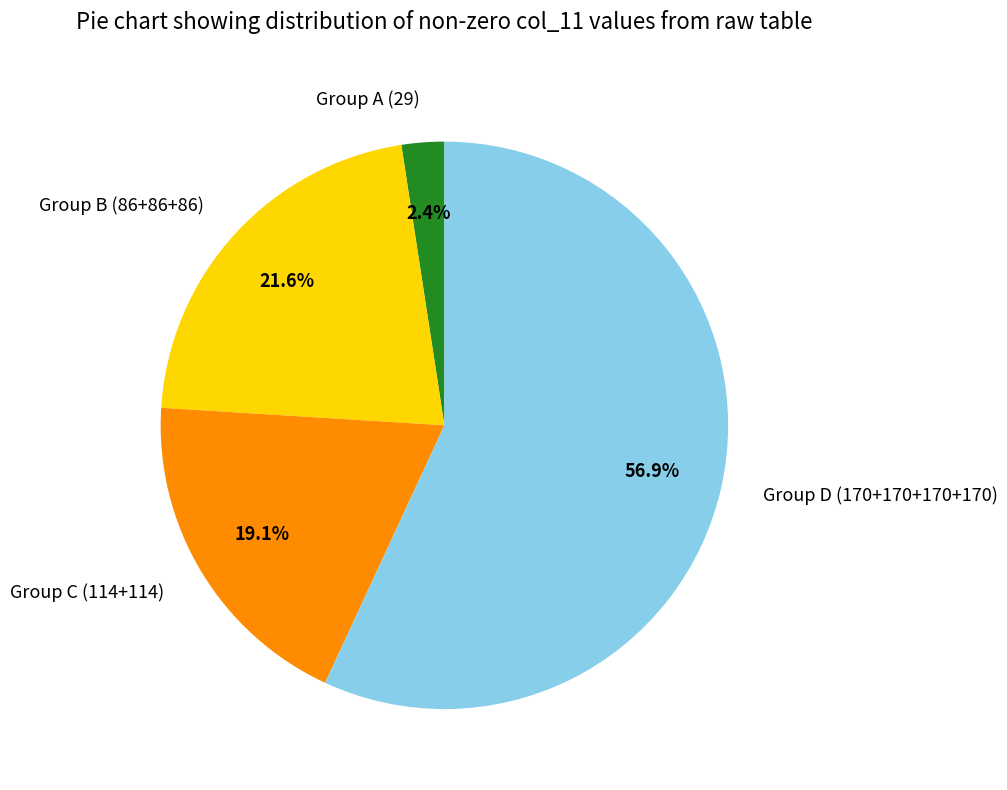

Which has a higher value, Group D (170+170+170+170) or Group A (29)?

Group D (170+170+170+170)